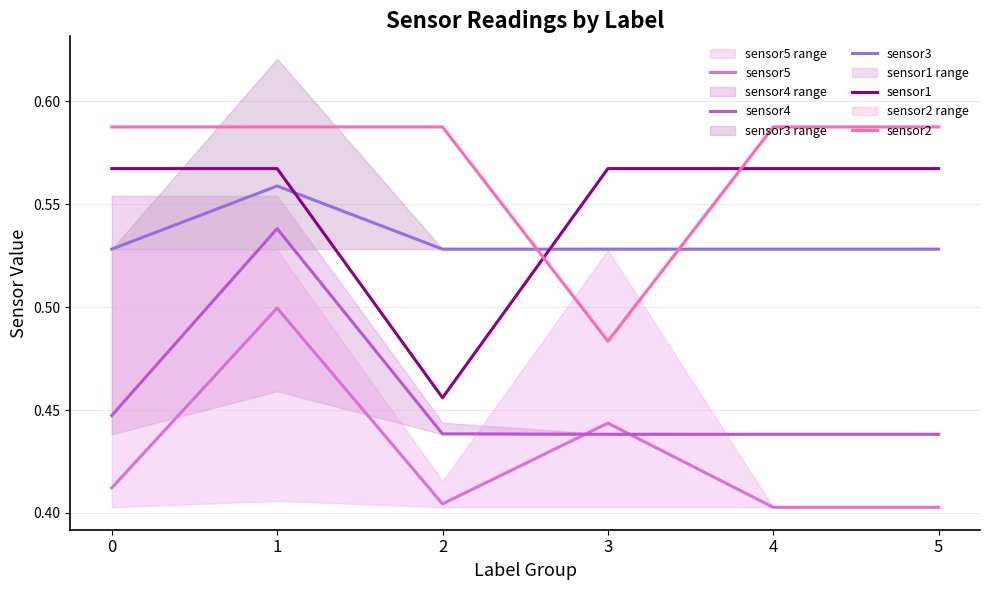

What is the value of the sensor4 point at the 3rd from the left?

0.4